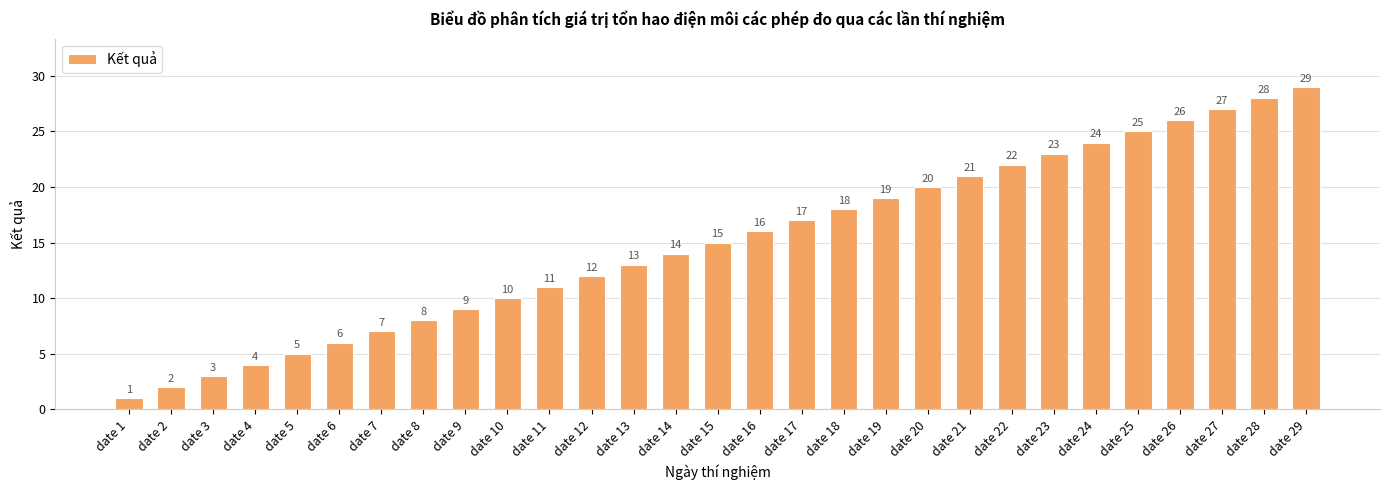

Between date 27 and date 18, which is larger?

date 27